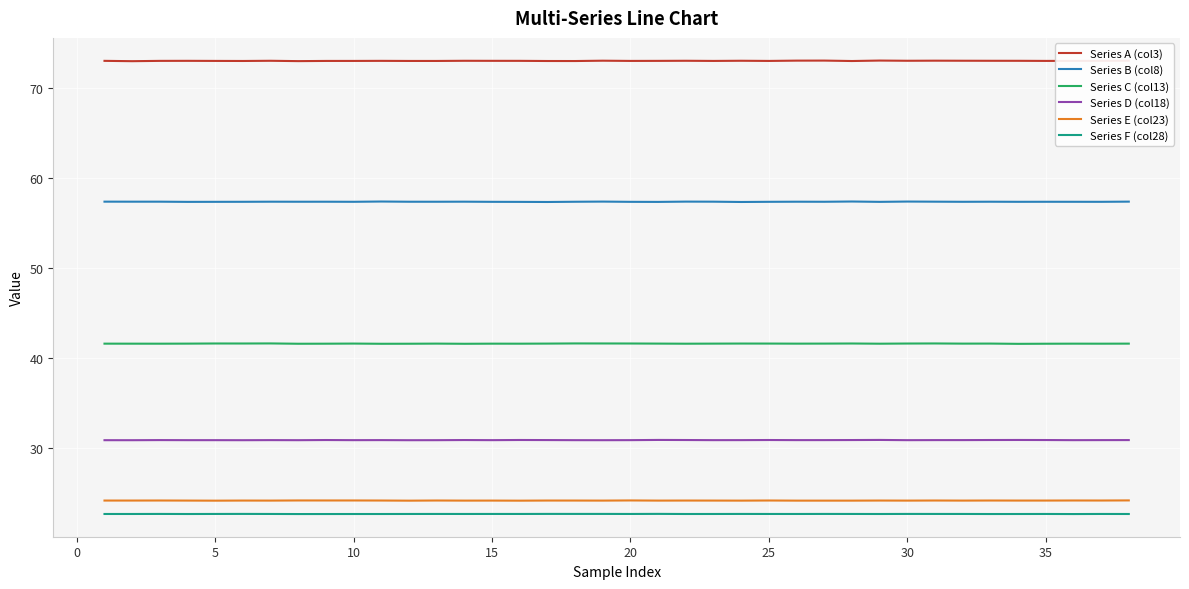

True or false: Series B (col8) and Series F (col28) intersect in this chart.

False